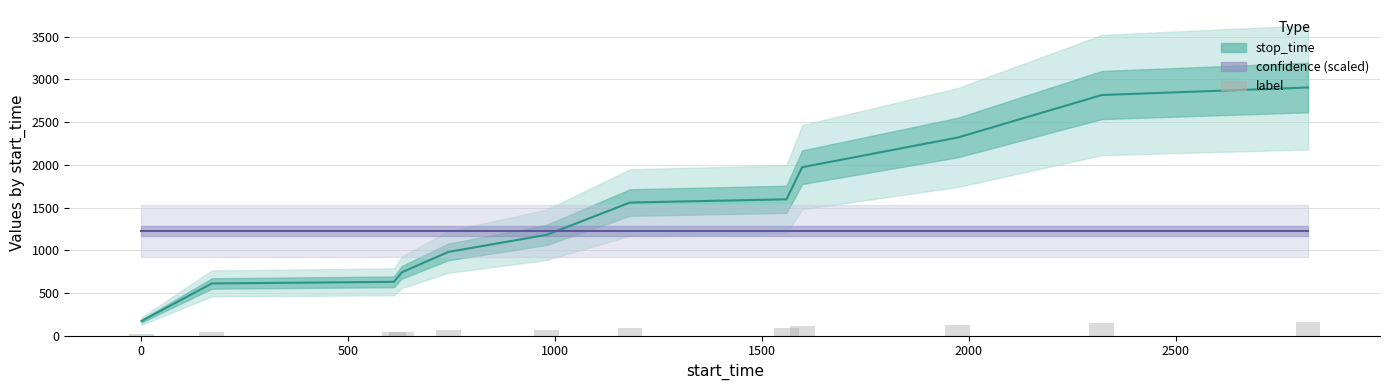

What is the lowest value of the confidence (scaled) series?

1226.8